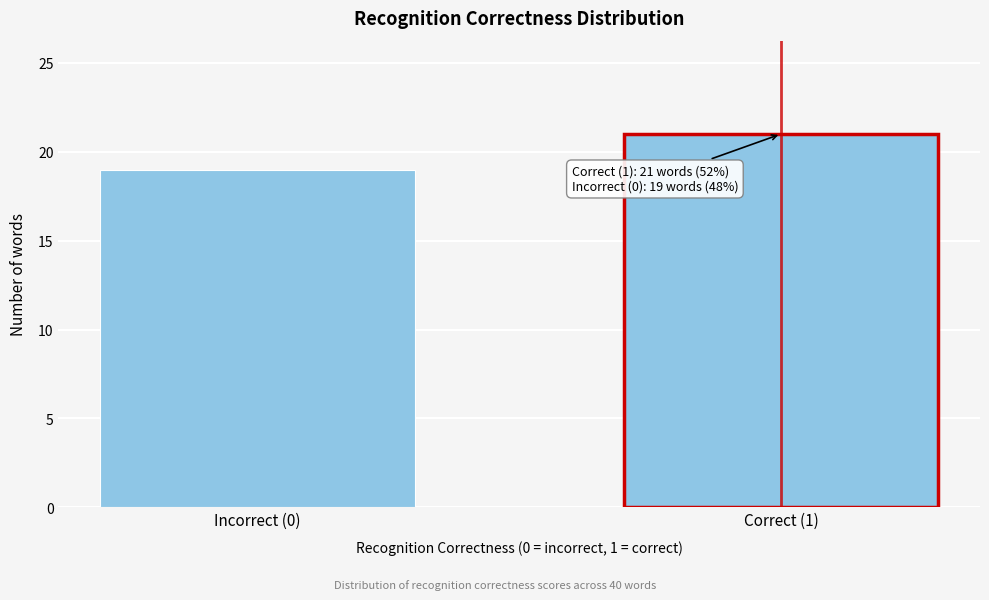

Reading right to left, transcribe all the data shown in this chart.

Correct (1)=21	Incorrect (0)=19